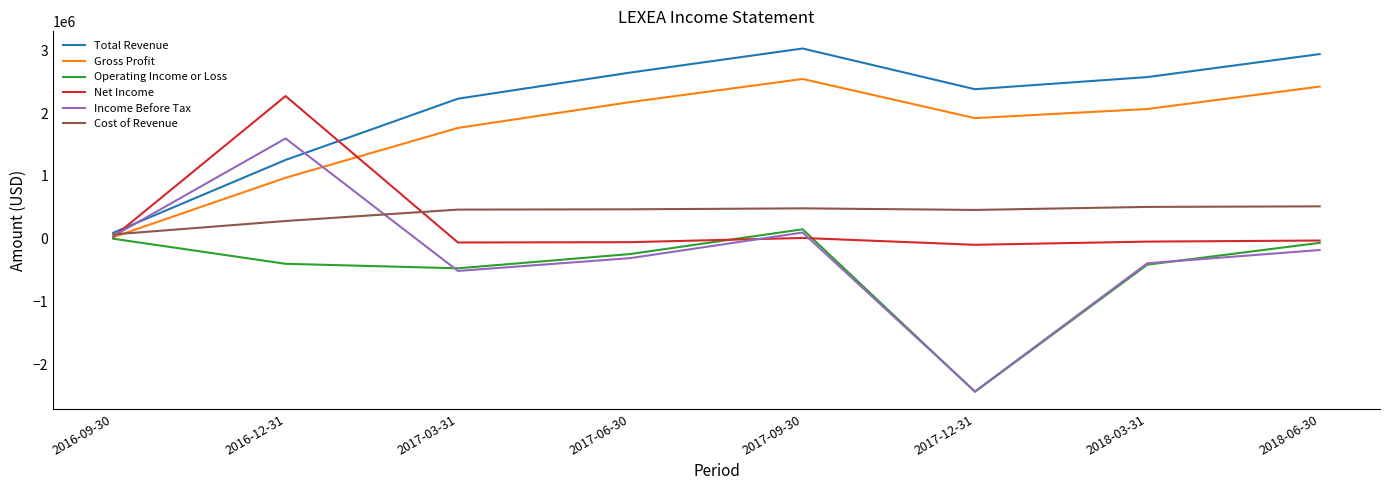

True or false: Total Revenue has a value of 4050346 at 2017-06-30.

False